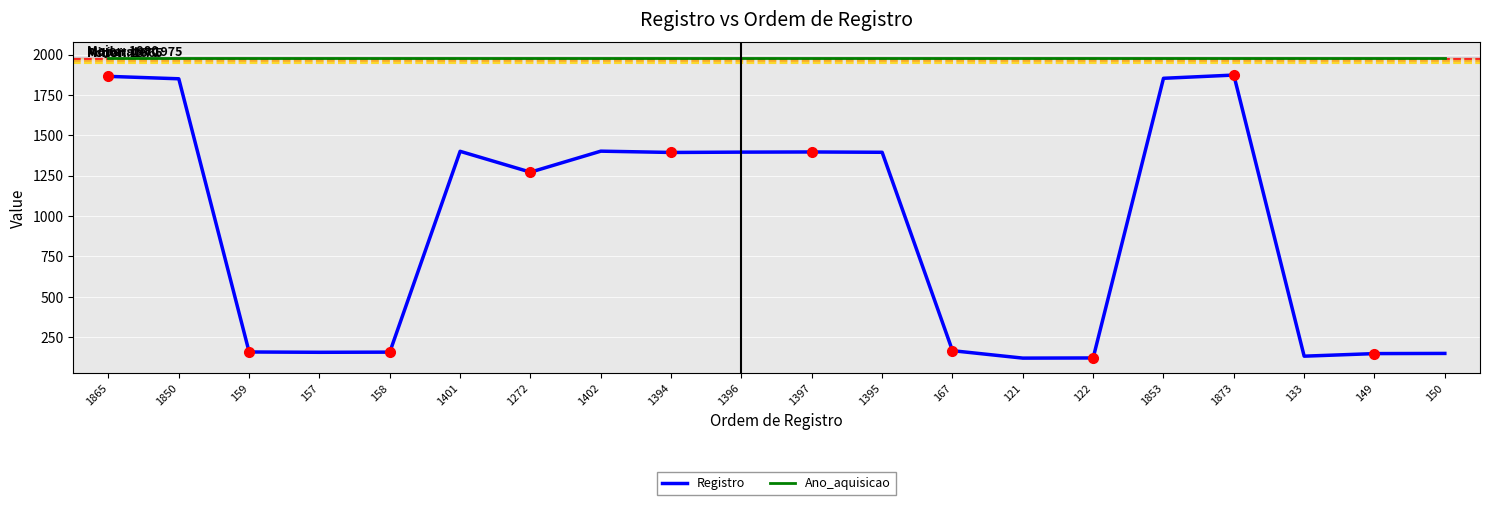

What are all the series names shown in the legend?

Registro, Ano_aquisicao